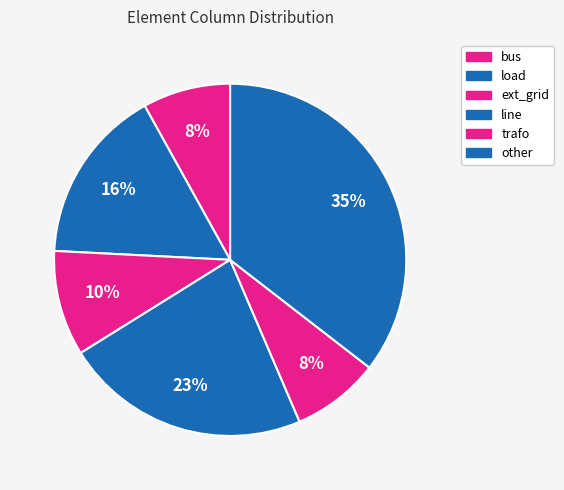

To the nearest percent, what is the difference between the largest and smallest slice percentages?

27%